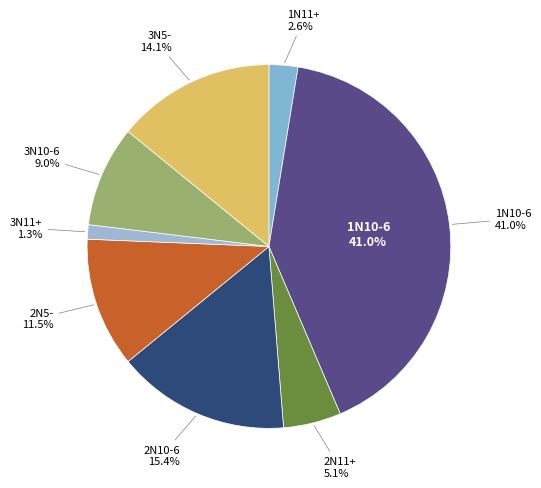

Is there any slice that represents more than half of the pie?

No